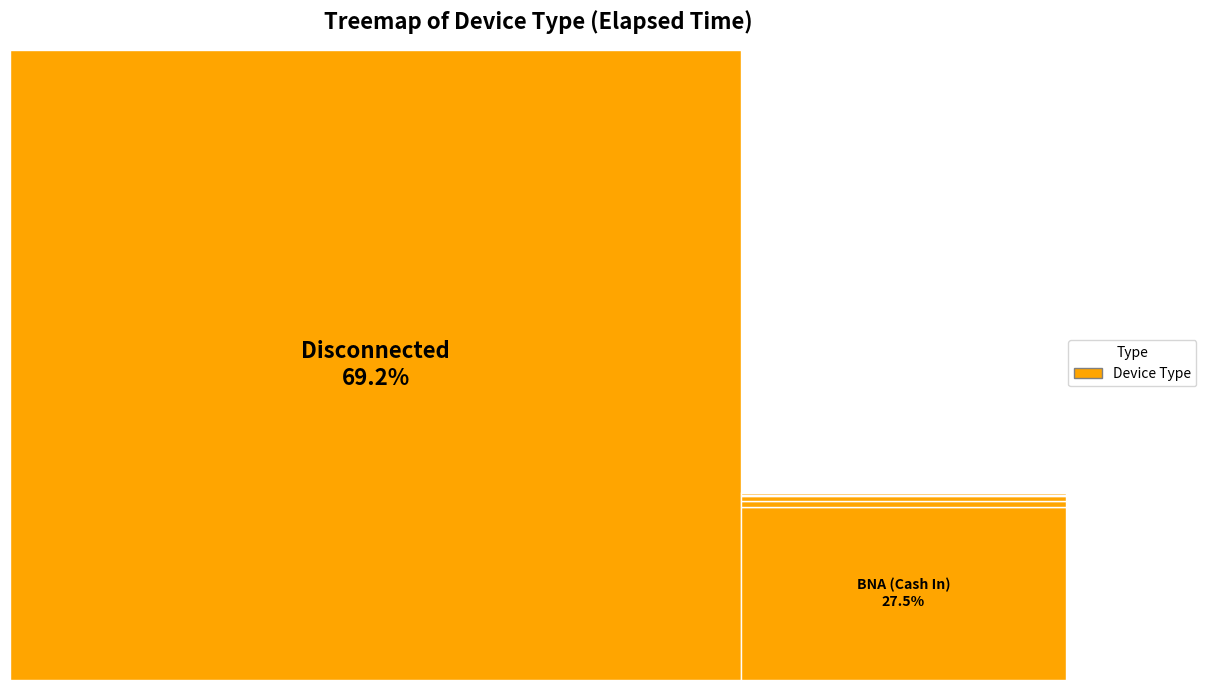

To the nearest percent, what percentage of the pie is BNA (Cash In)?

27%